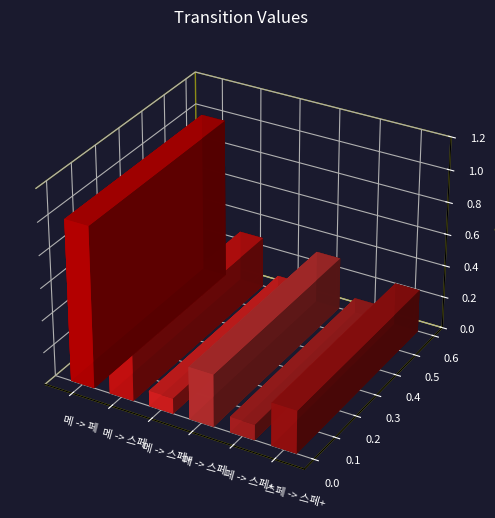

What is the difference between the values at 메 -> 스페 and 페 -> 스페+?

0.2